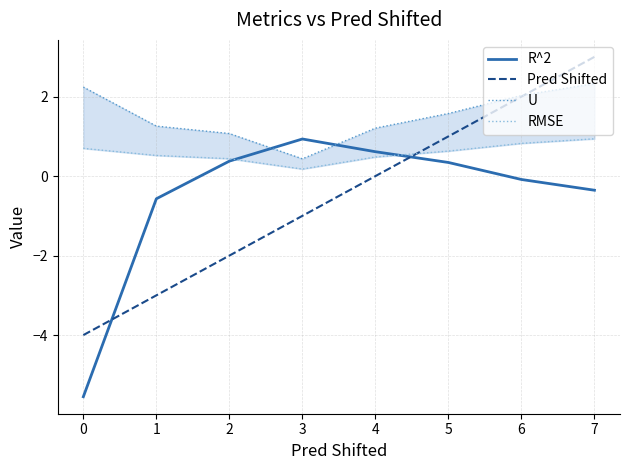

True or false: R^2 and Pred Shifted cross at least once.

True